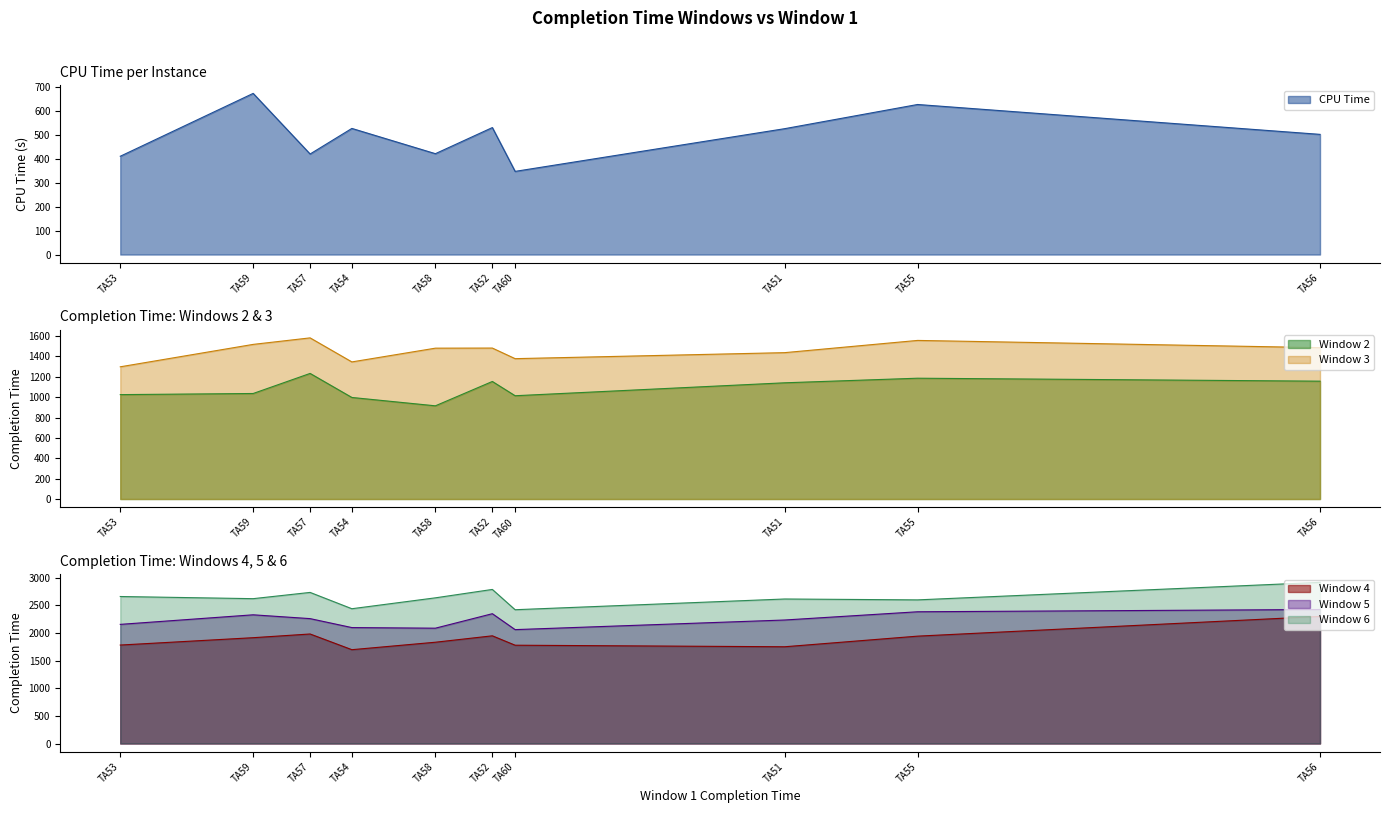

Reading left to right, transcribe all the data shown in this chart.

CPU Time: TA51=525.8	TA52=530.4	TA53=410.6	TA54=526.8	TA55=626.8	TA56=502.0	TA57=420.0	TA58=421.3	TA59=673.2	TA60=347.4
Window 2: TA51=1141.0	TA52=1154.0	TA53=1025.0	TA54=997.0	TA55=1186.0	TA56=1157.0	TA57=1233.0	TA58=915.0	TA59=1036.0	TA60=1014.0
Window 3: TA51=1437.0	TA52=1482.0	TA53=1298.0	TA54=1346.0	TA55=1557.0	TA56=1486.0	TA57=1582.0	TA58=1481.0	TA59=1518.0	TA60=1378.0
Window 4: TA51=1750.0	TA52=1948.0	TA53=1781.0	TA54=1697.0	TA55=1942.0	TA56=2299.0	TA57=1981.0	TA58=1832.0	TA59=1914.0	TA60=1778.0
Window 5: TA51=2234.0	TA52=2348.0	TA53=2155.0	TA54=2097.0	TA55=2383.0	TA56=2424.0	TA57=2259.0	TA58=2086.0	TA59=2328.0	TA60=2060.0
Window 6: TA51=2614.0	TA52=2787.0	TA53=2659.0	TA54=2438.0	TA55=2598.0	TA56=2915.0	TA57=2733.0	TA58=2635.0	TA59=2620.0	TA60=2420.0